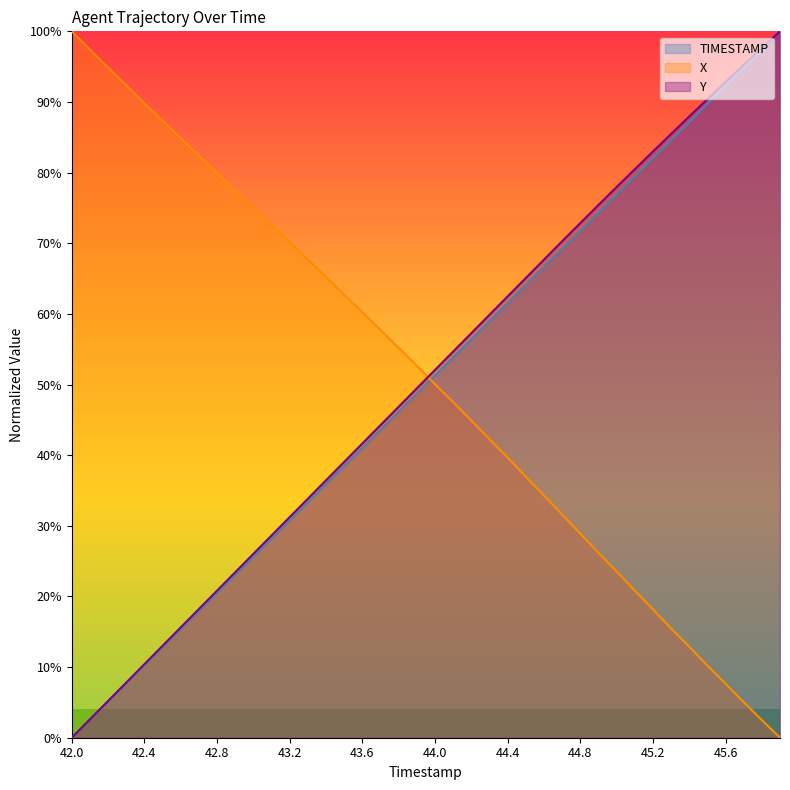

How many lines are shown in the chart?

3